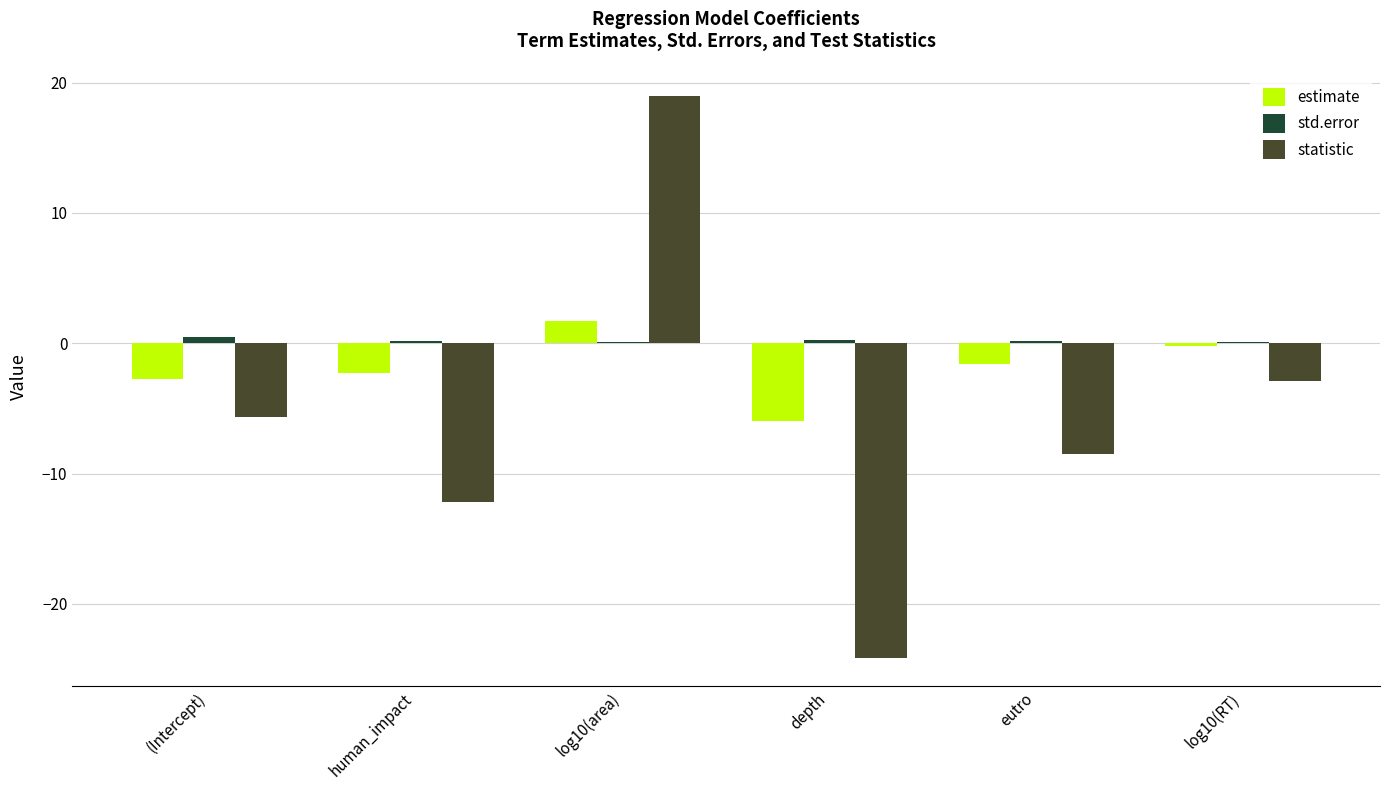

What is the sum of the estimate values at human_impact and log10(RT)?

-2.5